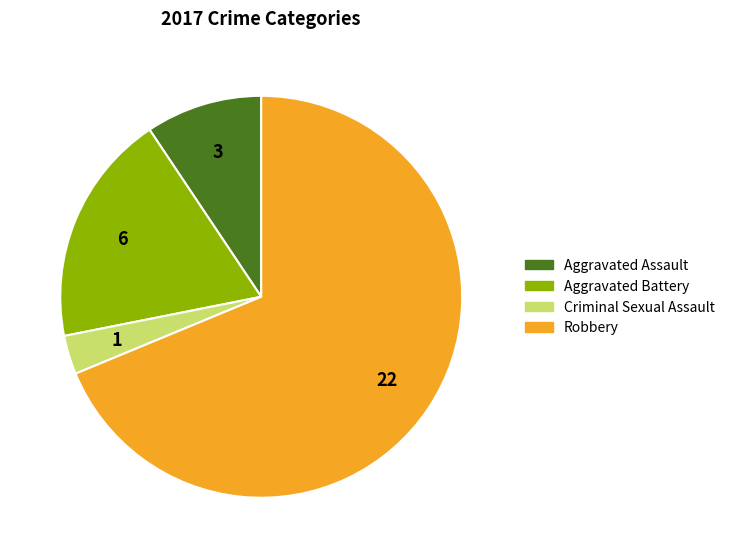

Which category has the smallest portion of the pie?

Criminal Sexual Assault